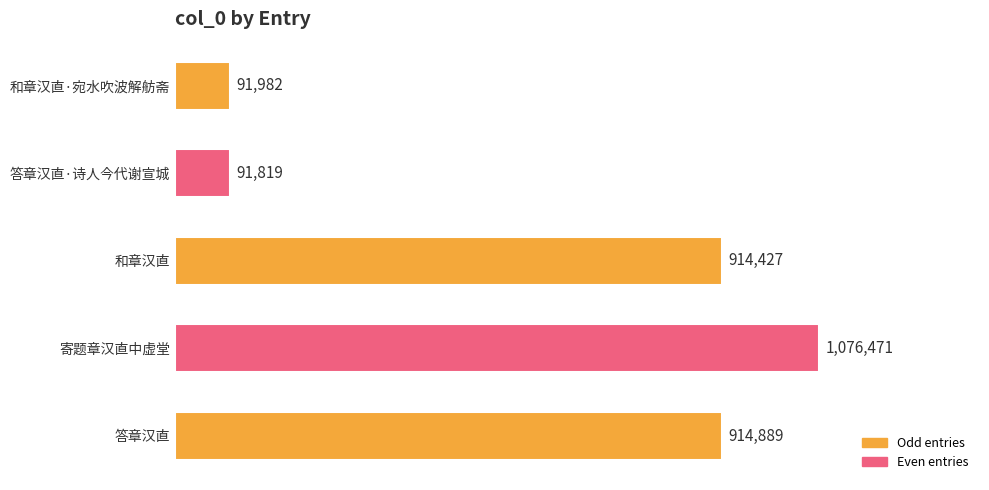

What is the maximum value shown in the chart?

1076471